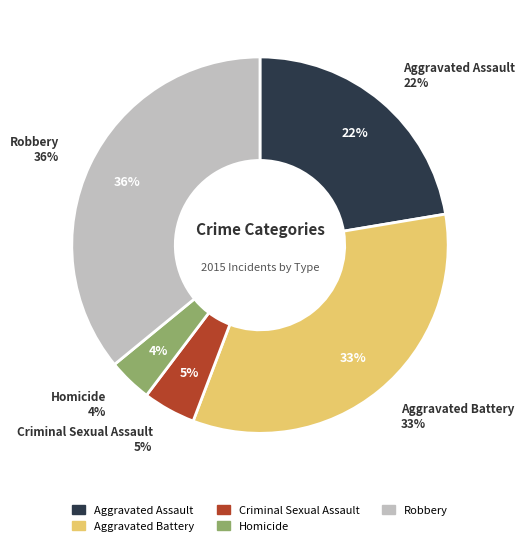

Does Robbery represent more than half of the total?

No